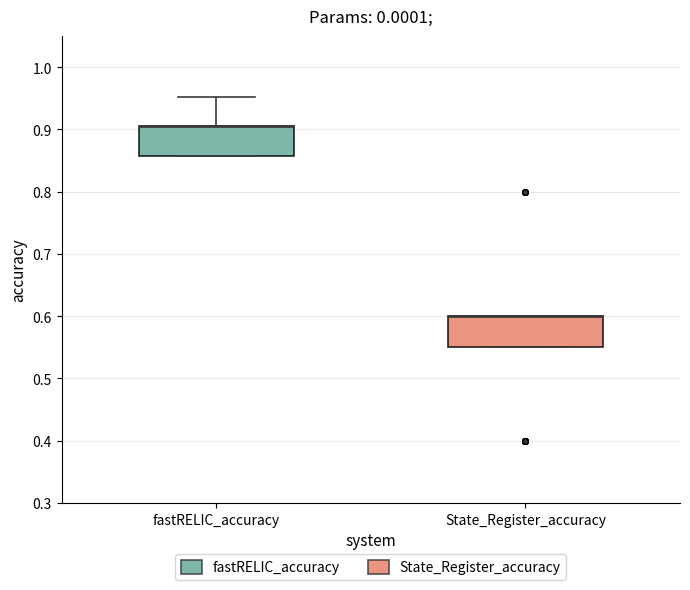

Reading left to right, read every box against the y-axis: the position of its median line, the range the box covers, and the ends of its whiskers. The values are not printed on the chart, so give them approximately, as read against the axis.

fastRELIC_accuracy: median 0.90 (drawn on the box's upper edge), box 0.86 to 0.90, whiskers 0.86 to 0.95
State_Register_accuracy: median 0.60 (drawn on the box's upper edge), box 0.55 to 0.60, whiskers 0.55 to 0.60